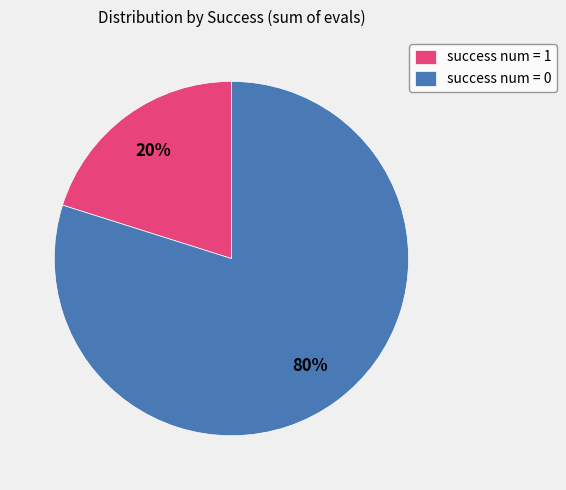

To the nearest percent, what is the average slice percentage?

50%